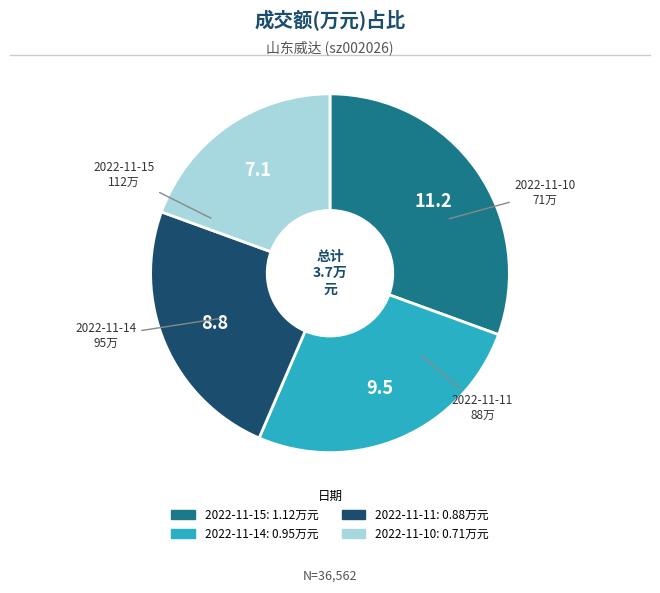

The 2022-11-14 slice represents 12% of the pie. True or false?

False